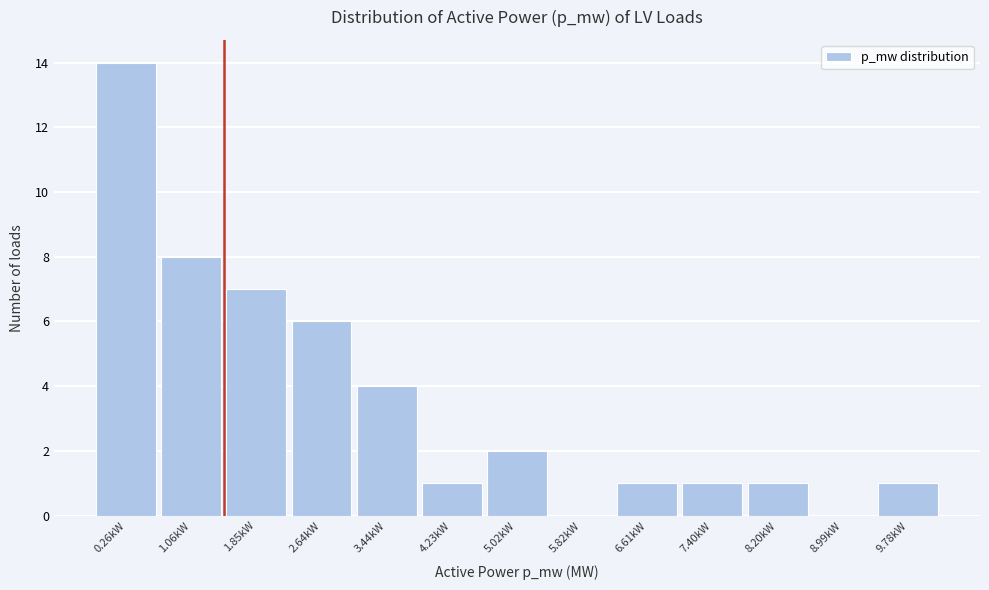

Reading left to right, what are all the values shown in this chart?

0.26kW=14	1.06kW=8	1.85kW=7	2.64kW=6	3.44kW=4	4.23kW=1	5.02kW=2	5.82kW=0	6.61kW=1	7.40kW=1	8.20kW=1	8.99kW=0	9.78kW=1